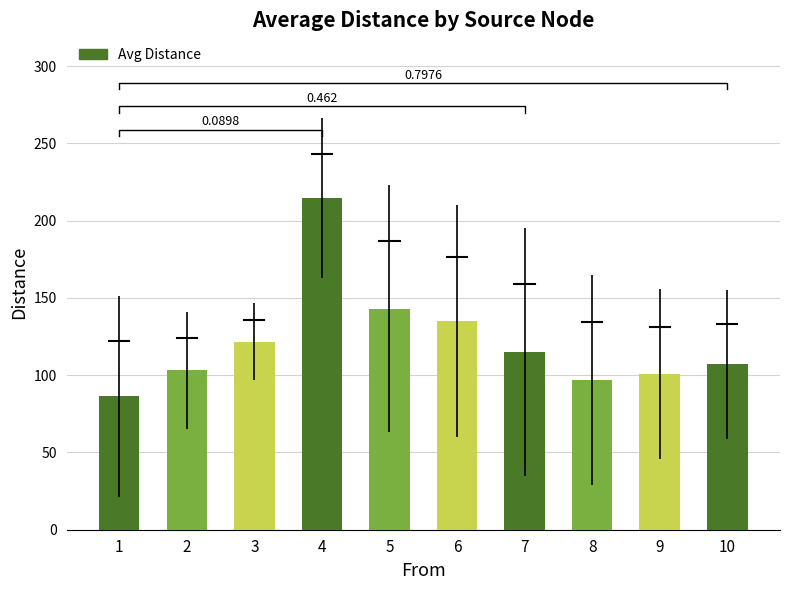

The value at 10 is 107.0. True or false?

True